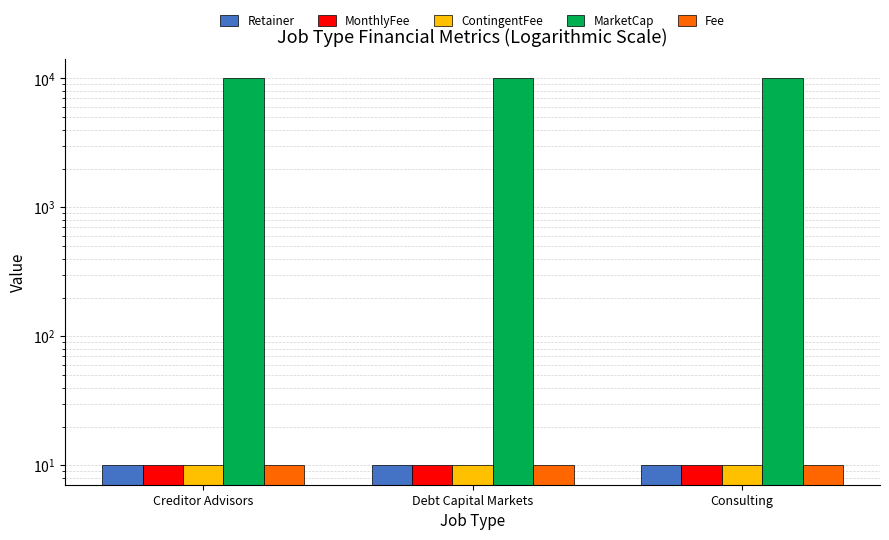

Reading left to right, extract all data points from this chart.

Retainer: 10	10	10
MonthlyFee: 10	10	10
ContingentFee: 10	10	10
MarketCap: 10000	10000	10000
Fee: 10	10	10